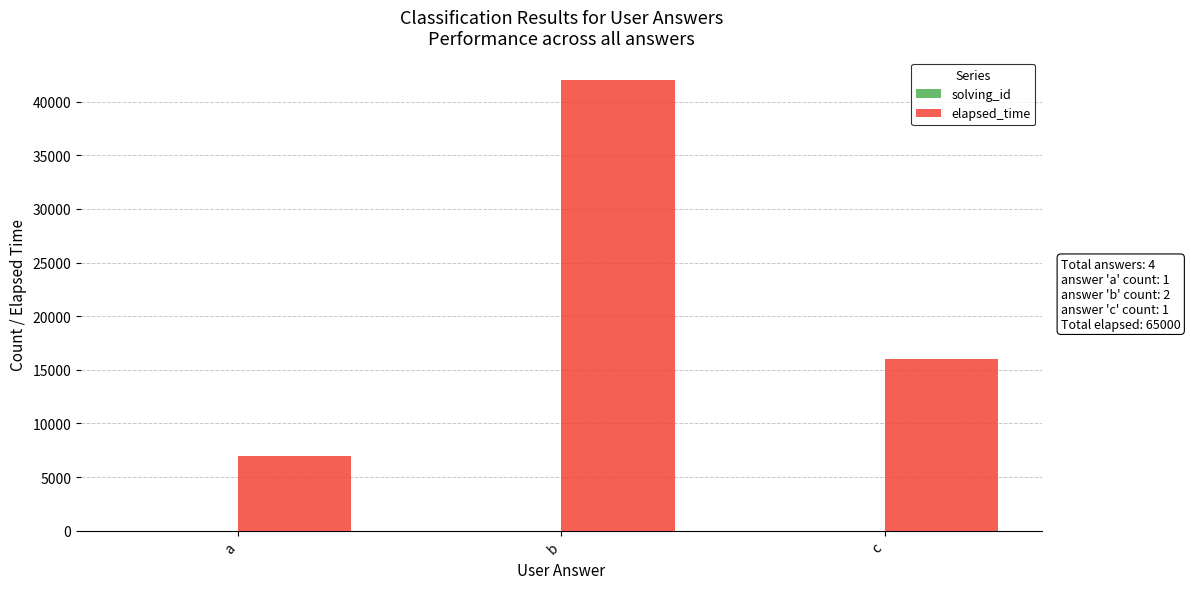

Which series changed the most between a and c?

elapsed_time